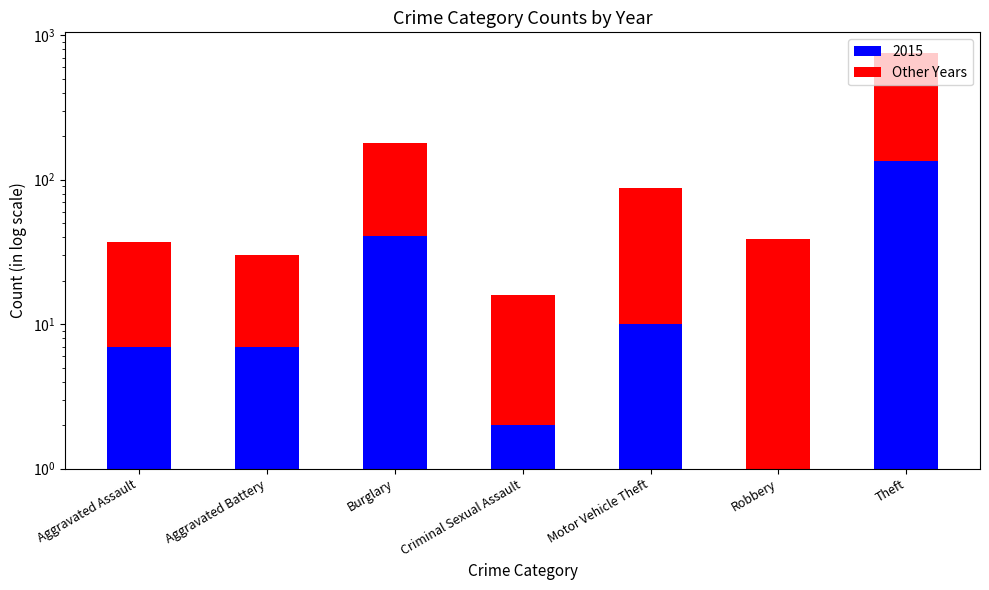

Is it true that the value at Theft is 1083?

False